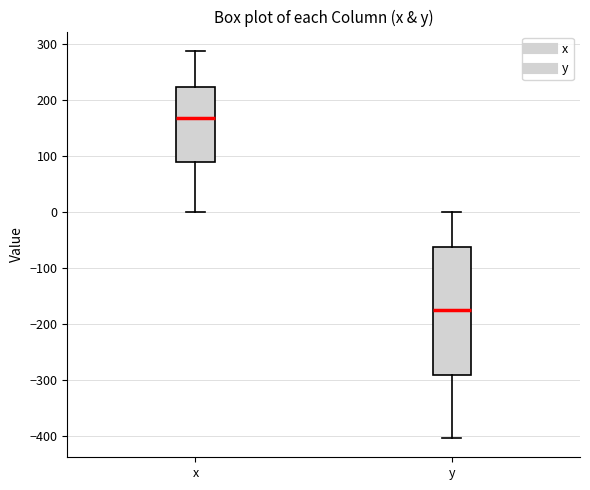

Comparing the boxes themselves (not the whiskers), which one is the tallest?

y